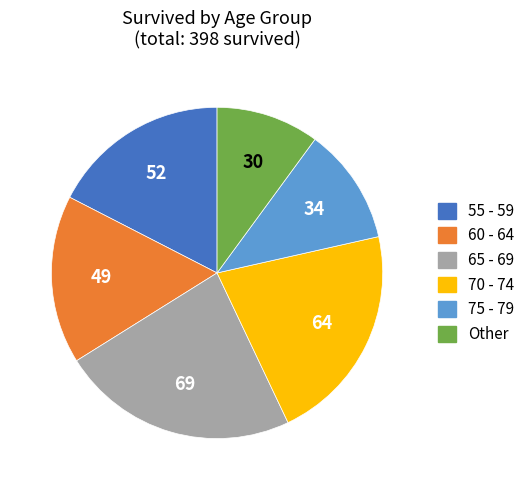

Is there any slice that represents more than half of the pie?

No